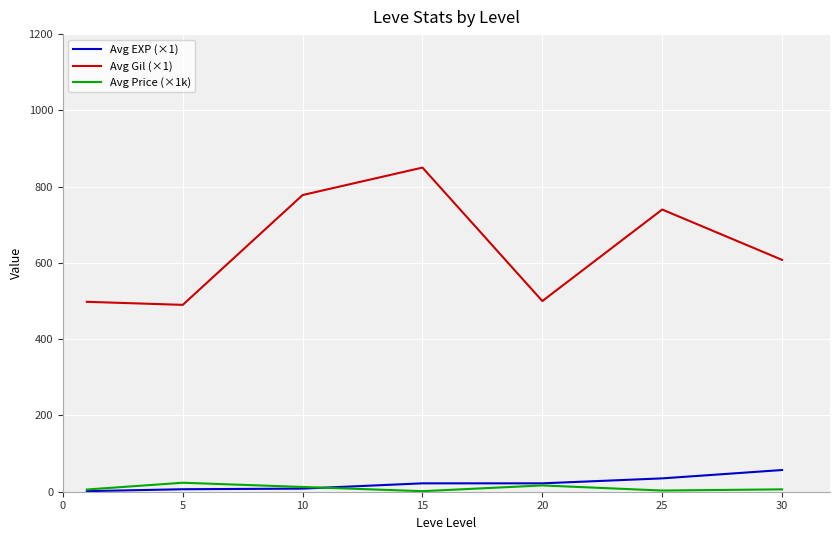

Which series has the largest range (max minus min)?

Avg Gil (×1)